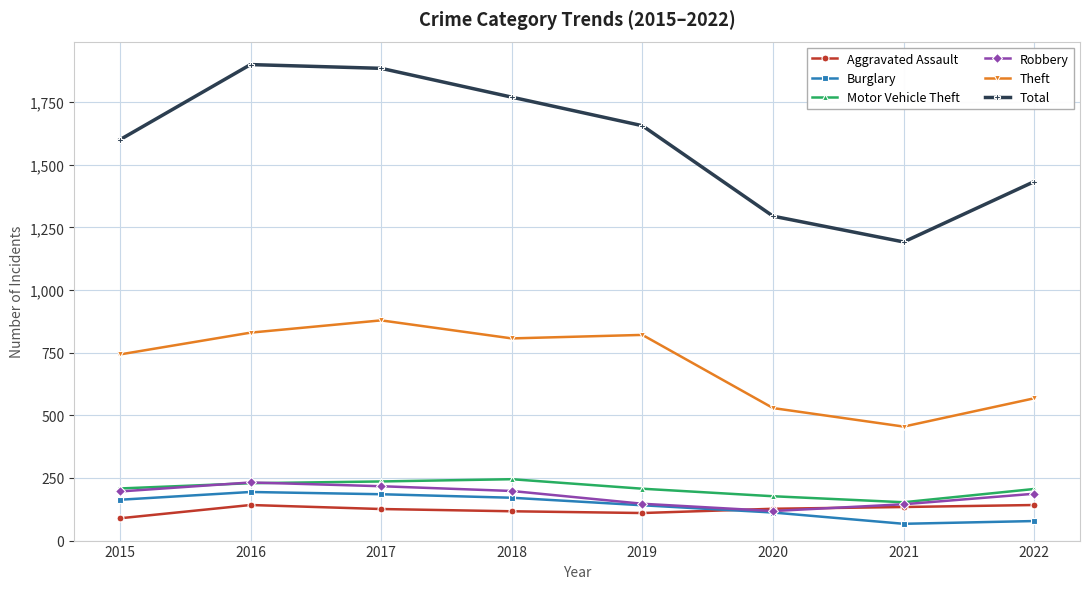

Which series has the largest total across all categories?

Total